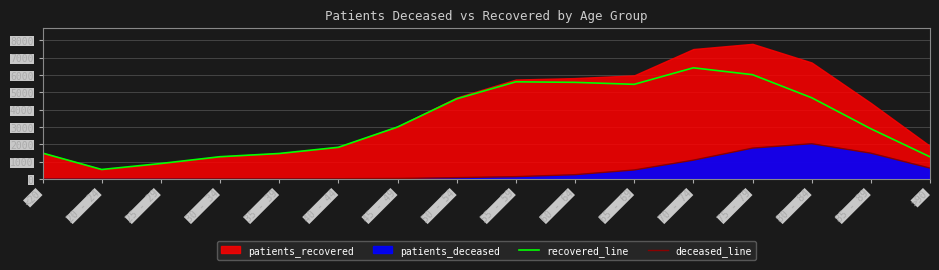

What is the maximum value for recovered_line?

6406